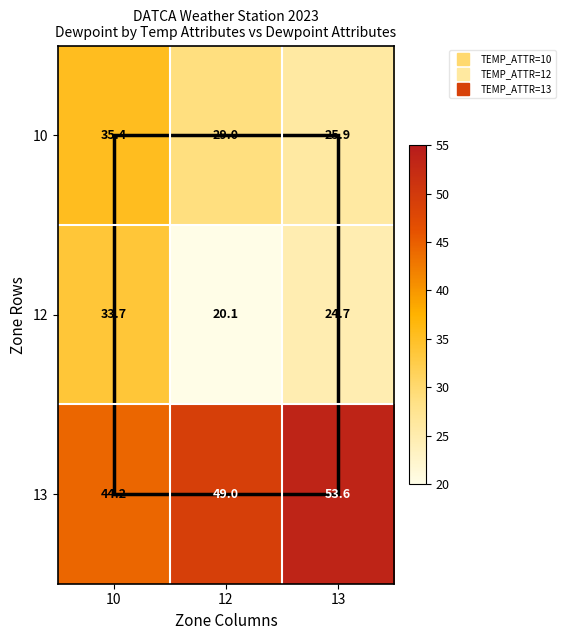

How many distinct data groups are displayed?

3